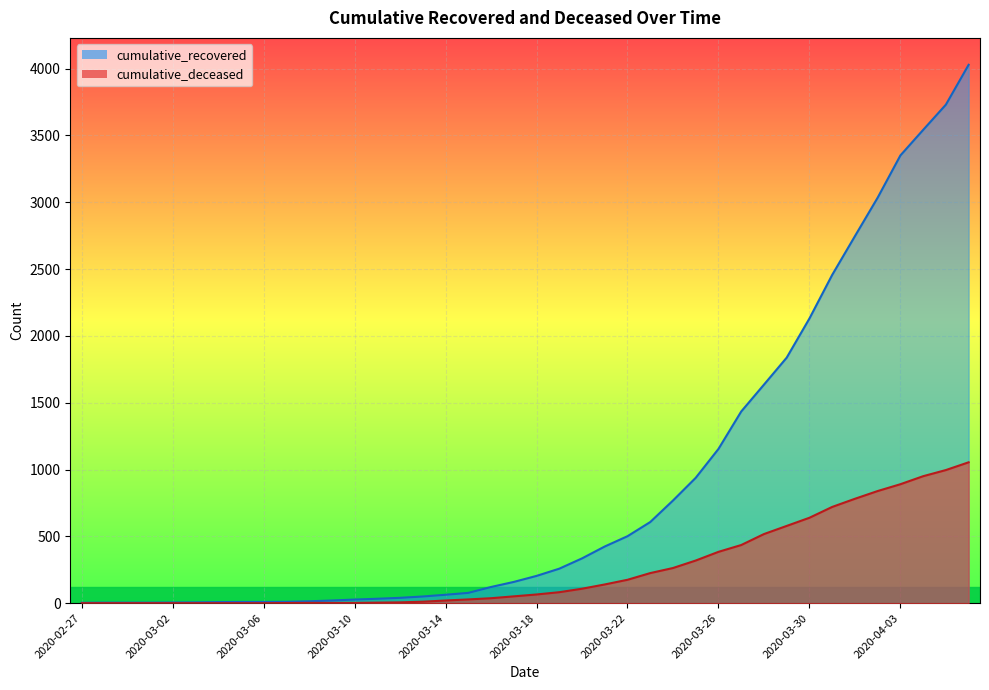

Reading right to left, list all the values displayed in this chart.

cumulative_recovered: 2020-04-06=4028	2020-04-05=3730	2020-04-04=3541	2020-04-03=3350	2020-04-02=3034	2020-04-01=2746	2020-03-31=2456	2020-03-30=2130	2020-03-29=1837	2020-03-28=1635	2020-03-27=1434	2020-03-26=1154	2020-03-25=938	2020-03-24=768	2020-03-23=607	2020-03-22=501	2020-03-21=424	2020-03-20=335	2020-03-19=258	2020-03-18=204	2020-03-17=159	2020-03-16=121	2020-03-15=77	2020-03-14=63	2020-03-13=50	2020-03-12=40	2020-03-11=33	2020-03-10=27	2020-03-09=20	2020-03-08=14	2020-03-07=10	2020-03-06=9	2020-03-05=9	2020-03-04=8	2020-03-03=6	2020-03-02=5	2020-03-01=4	2020-02-29=4	2020-02-28=4	2020-02-27=3
cumulative_deceased: 2020-04-06=1054	2020-04-05=996	2020-04-04=950	2020-04-03=890	2020-04-02=839	2020-04-01=781	2020-03-31=720	2020-03-30=639	2020-03-29=578	2020-03-28=517	2020-03-27=435	2020-03-26=384	2020-03-25=319	2020-03-24=263	2020-03-23=225	2020-03-22=175	2020-03-21=140	2020-03-20=108	2020-03-19=82	2020-03-18=65	2020-03-17=51	2020-03-16=37	2020-03-15=28	2020-03-14=20	2020-03-13=11	2020-03-12=6	2020-03-11=4	2020-03-10=2	2020-03-09=2	2020-03-08=2	2020-03-07=1	2020-03-06=0	2020-03-05=0	2020-03-04=0	2020-03-03=0	2020-03-02=0	2020-03-01=0	2020-02-29=0	2020-02-28=0	2020-02-27=0